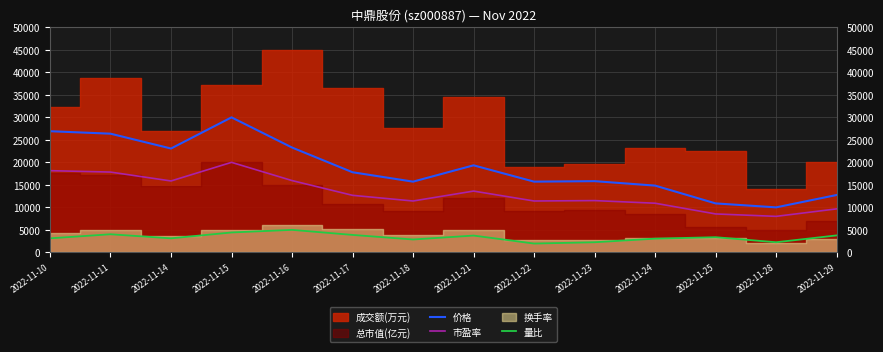

Does the chart have visible grid lines?

Yes